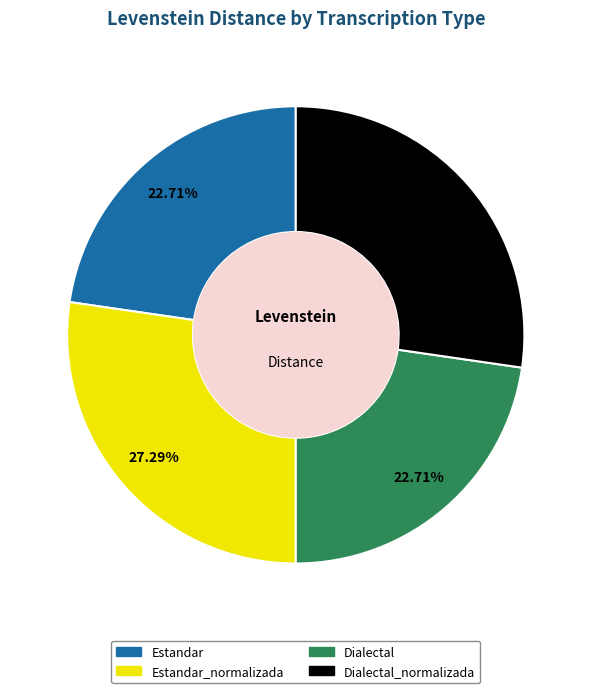

Does any single category account for the majority?

No